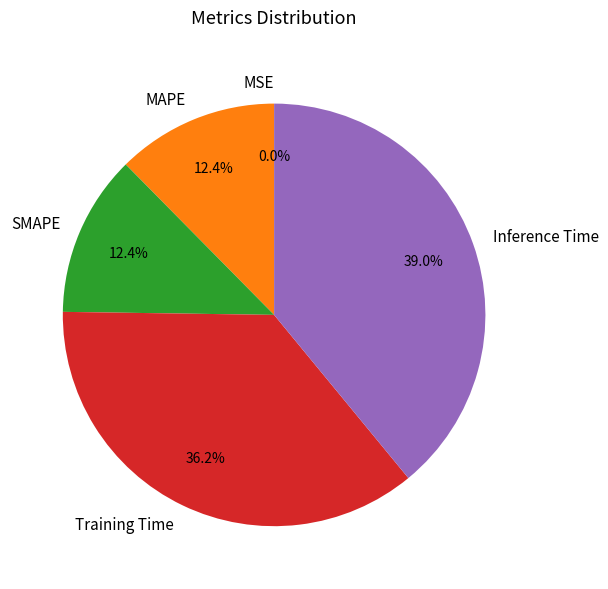

How much of the chart is everything except MAPE?

87.6%